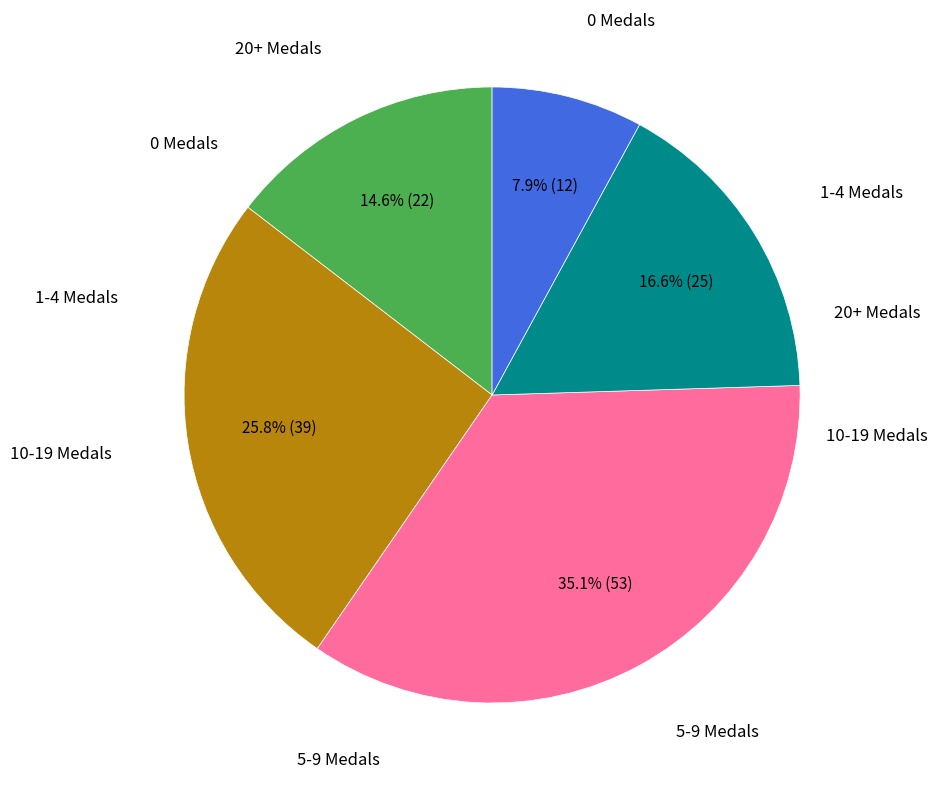

Is there any slice that represents more than half of the pie?

No